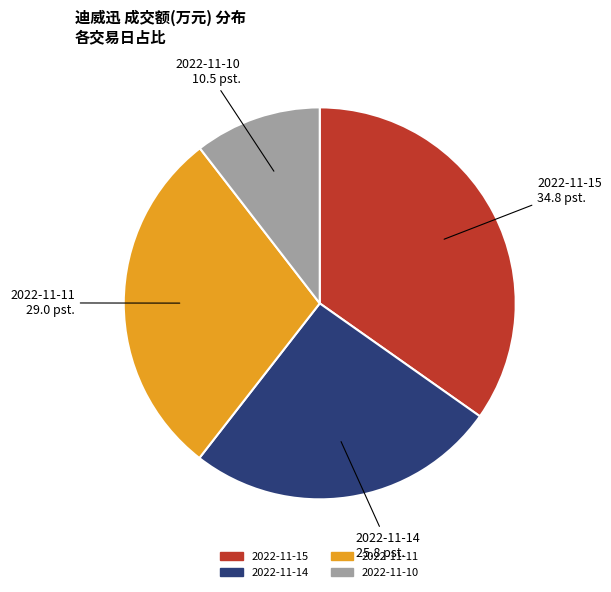

Count the number of slices in the pie.

4